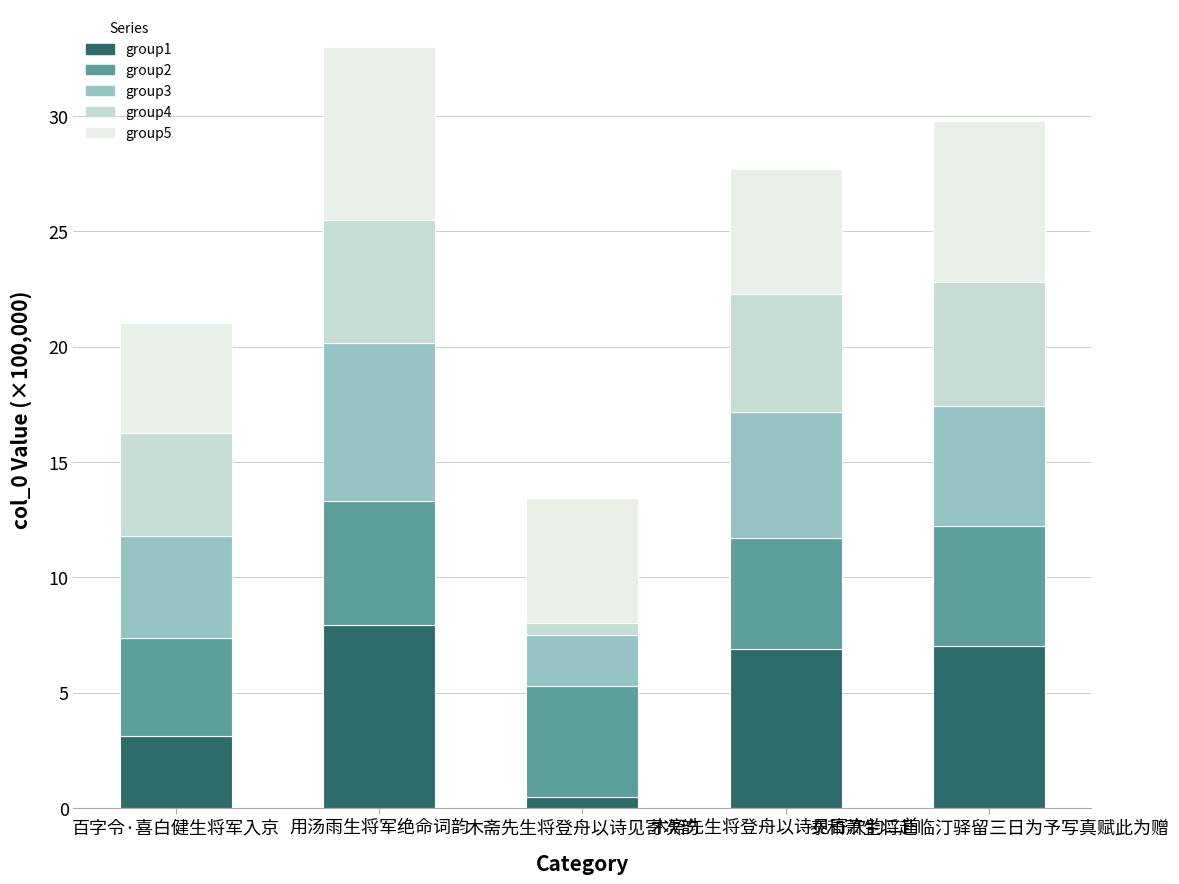

What is the sum of all group1 values?

25.5